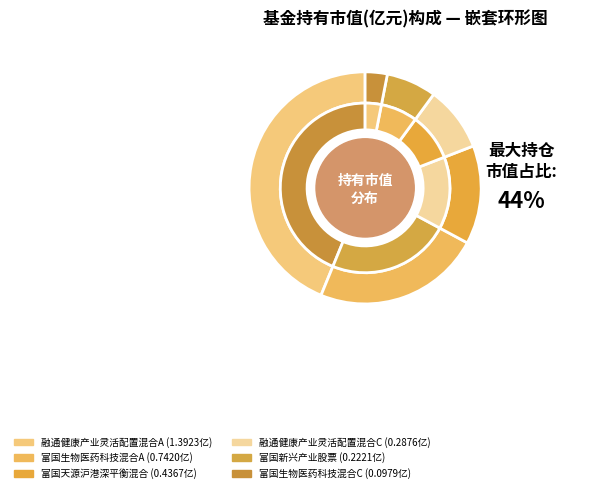

To the nearest percent, what portion does 富国新兴产业股票 represent?

7%